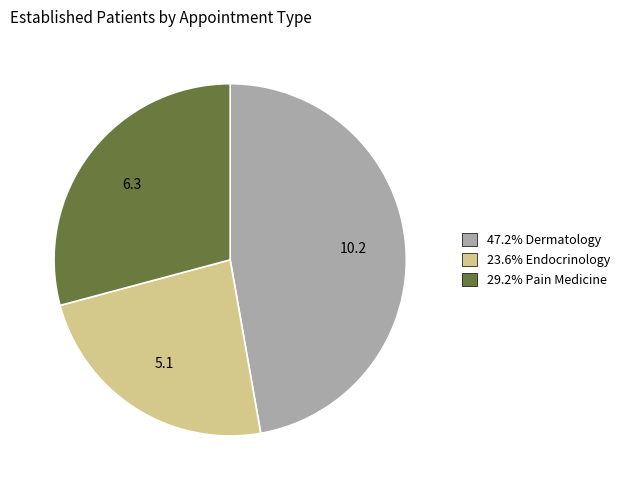

Is there any slice that represents more than half of the pie?

No